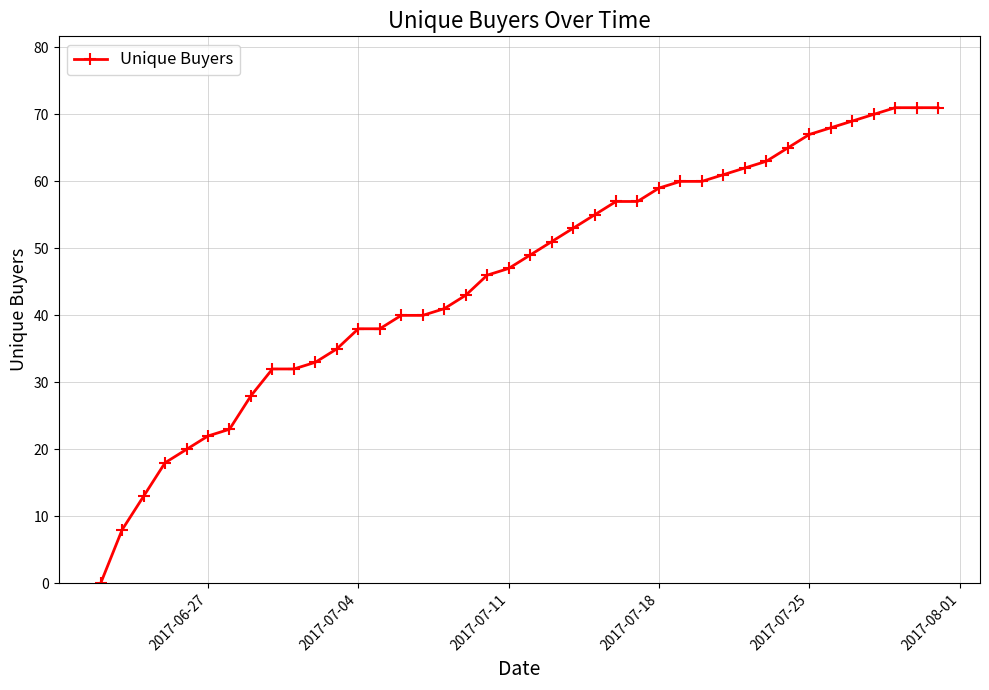

What is the average value?

46